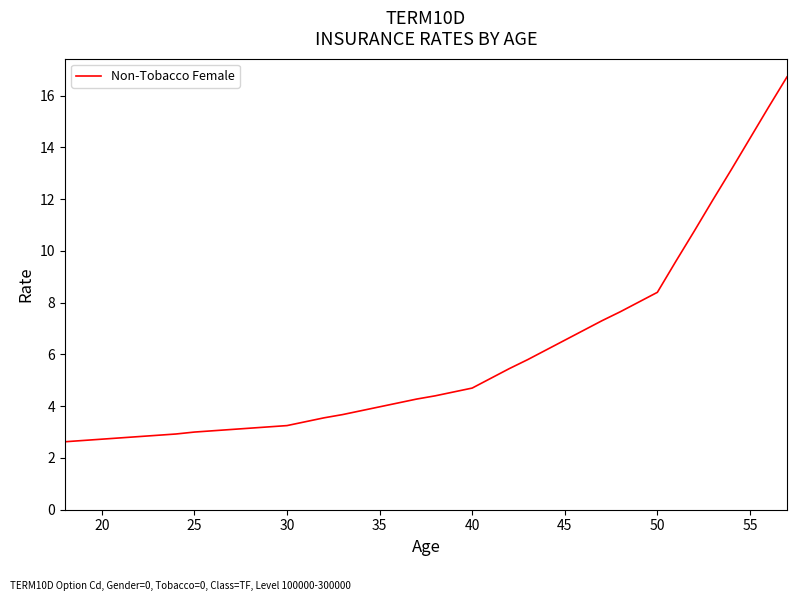

What is the greatest value displayed?

16.7